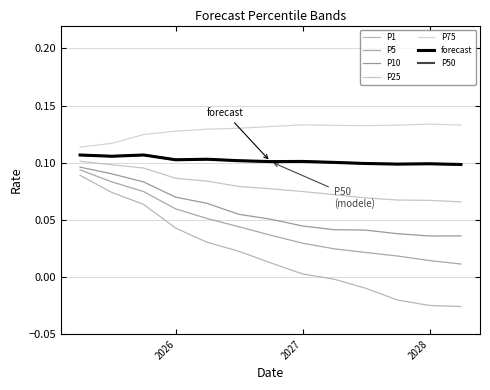

At how many categories does at least one series exceed 0?

13